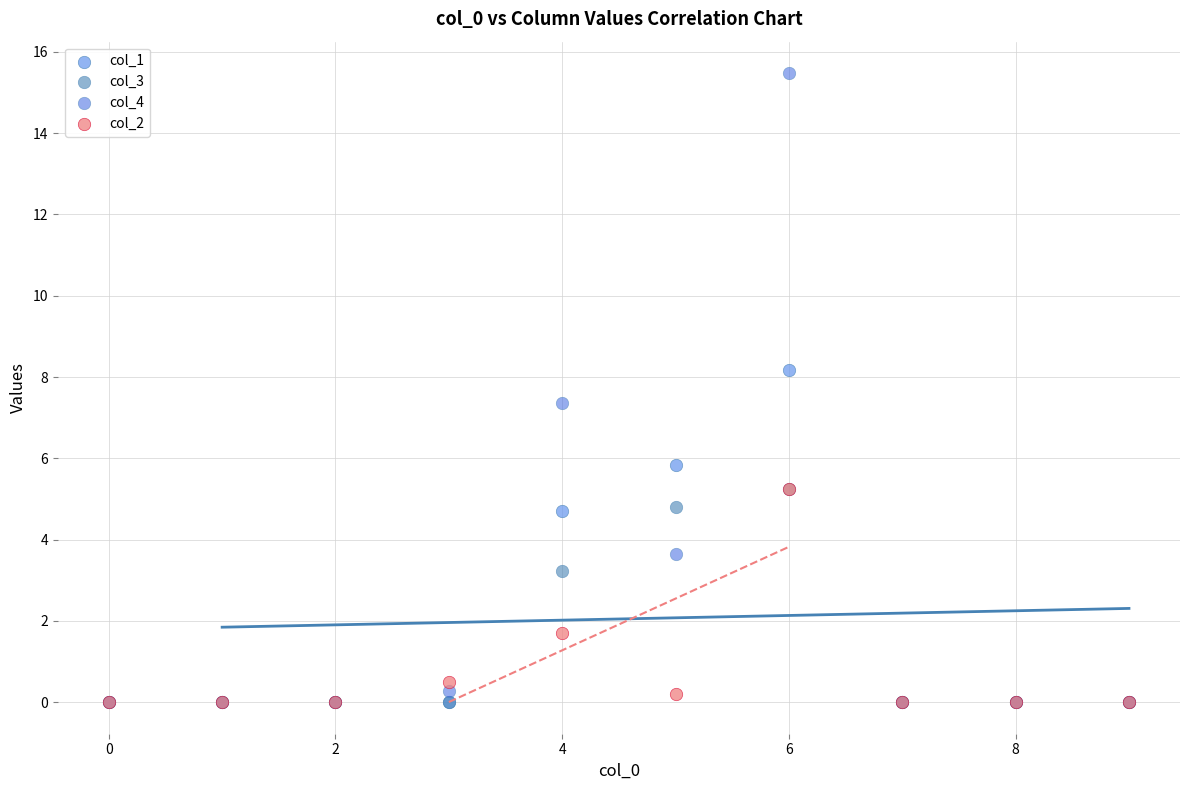

Which series has the widest spread of Y values?

col_4